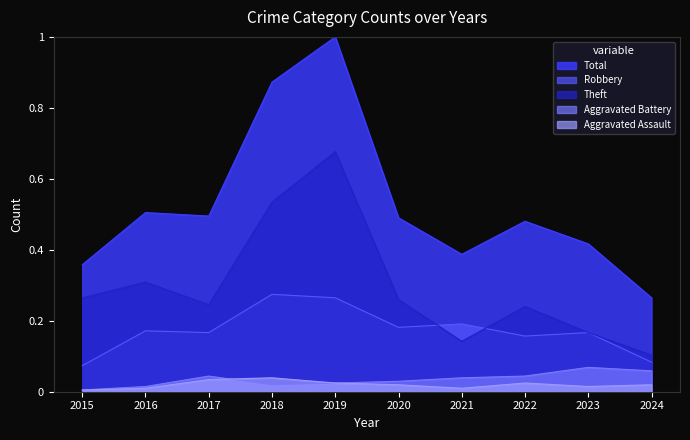

Is the value of Robbery at 2015 greater than the value of Total at 2020?

No